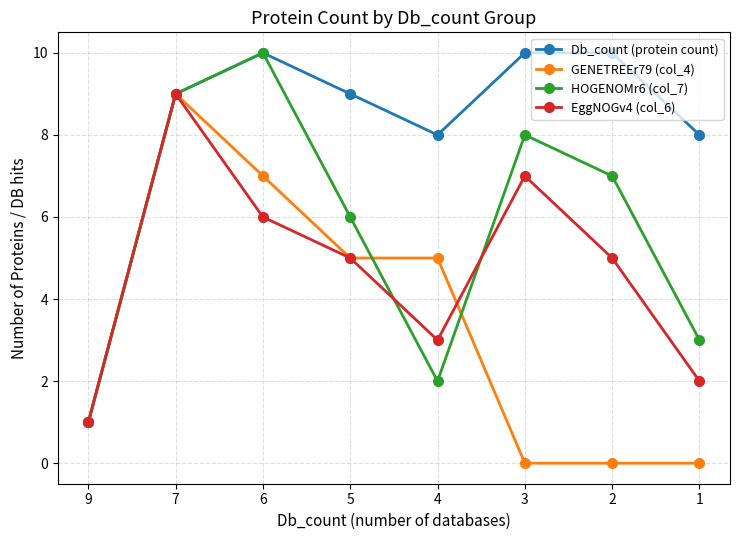

At which category is the sum across all series the highest?

7